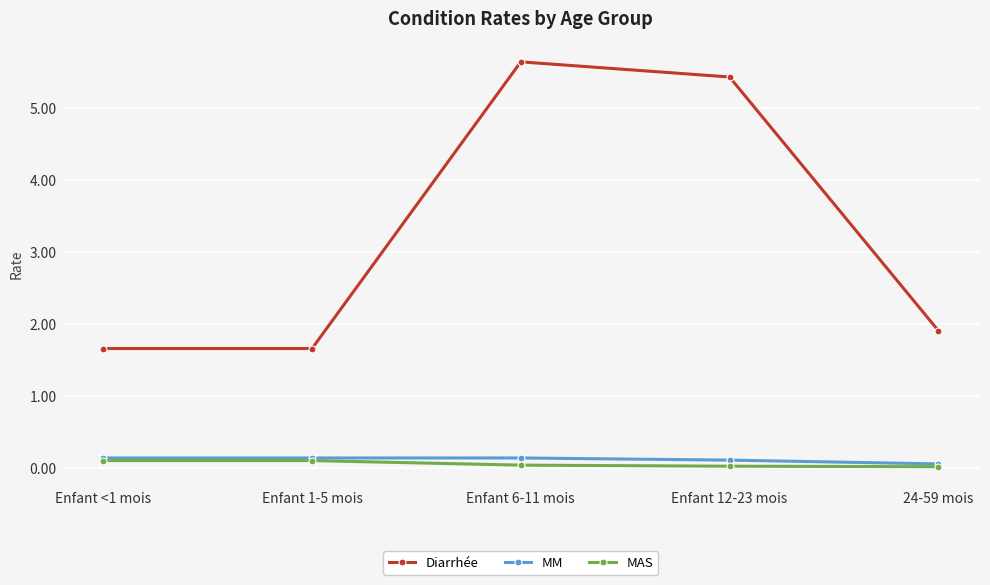

What is the sum of all Diarrhée values?

16.3